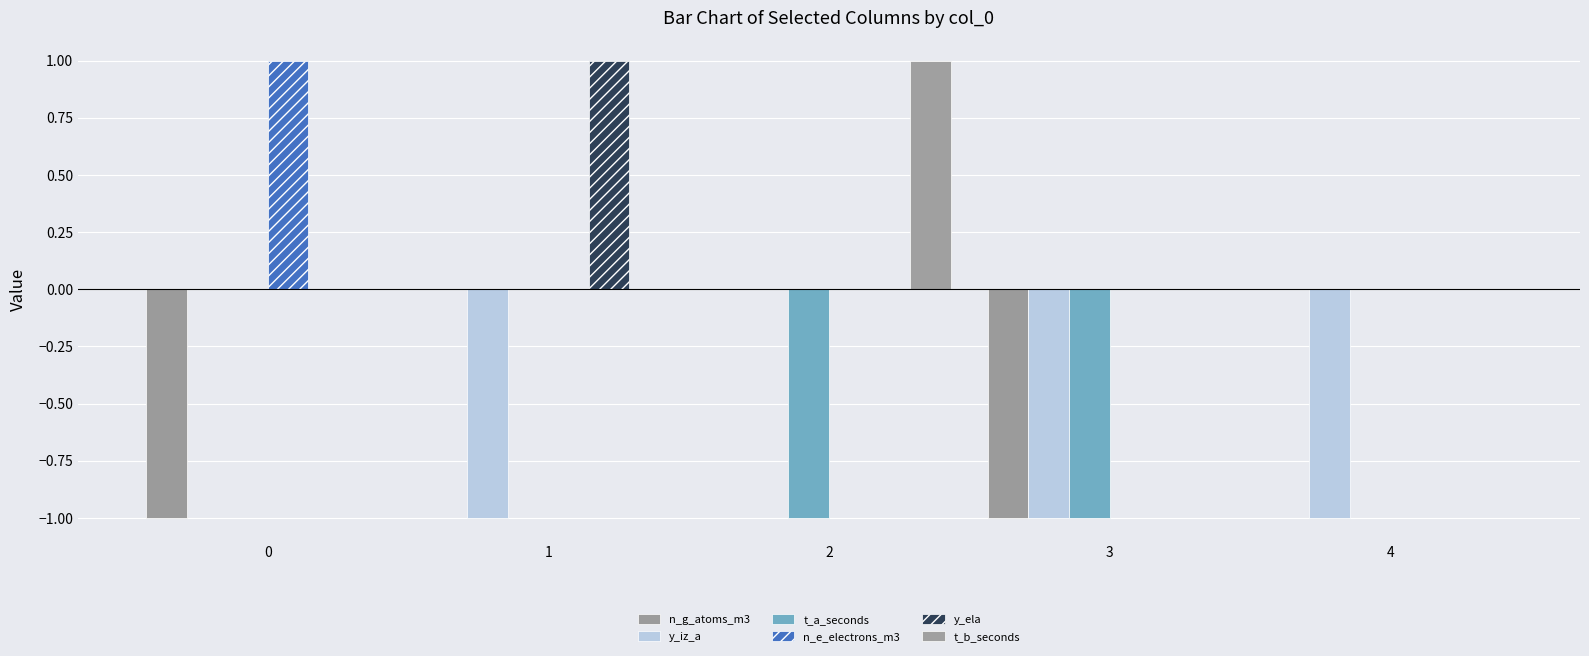

What are all the series names shown in the legend?

n_g_atoms_m3, y_iz_a, t_a_seconds, n_e_electrons_m3, y_ela, t_b_seconds